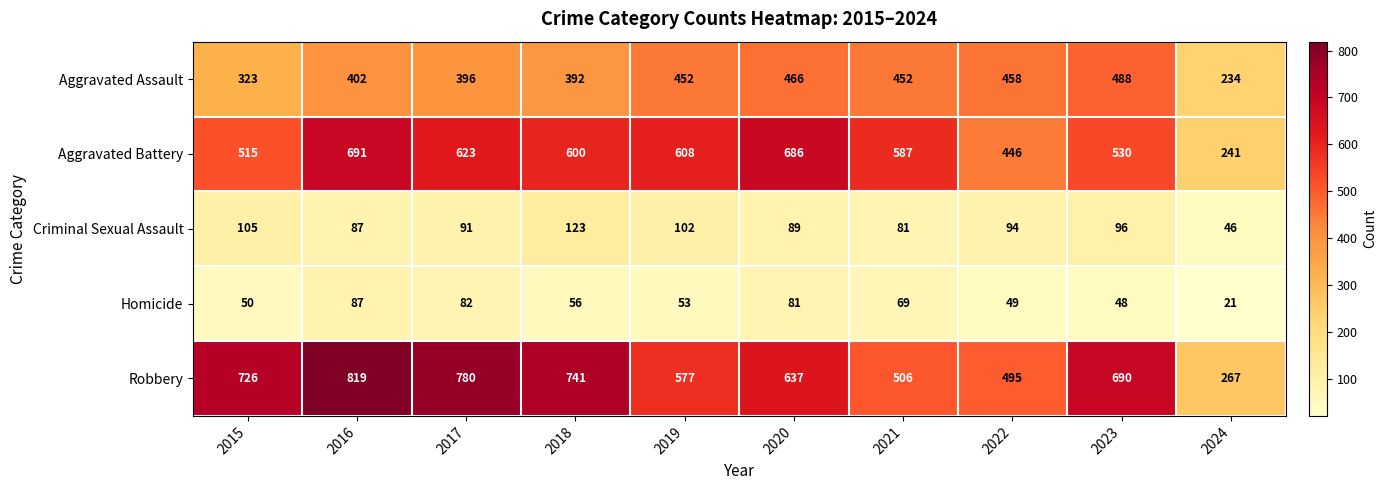

Which series has the largest total across all categories?

Robbery